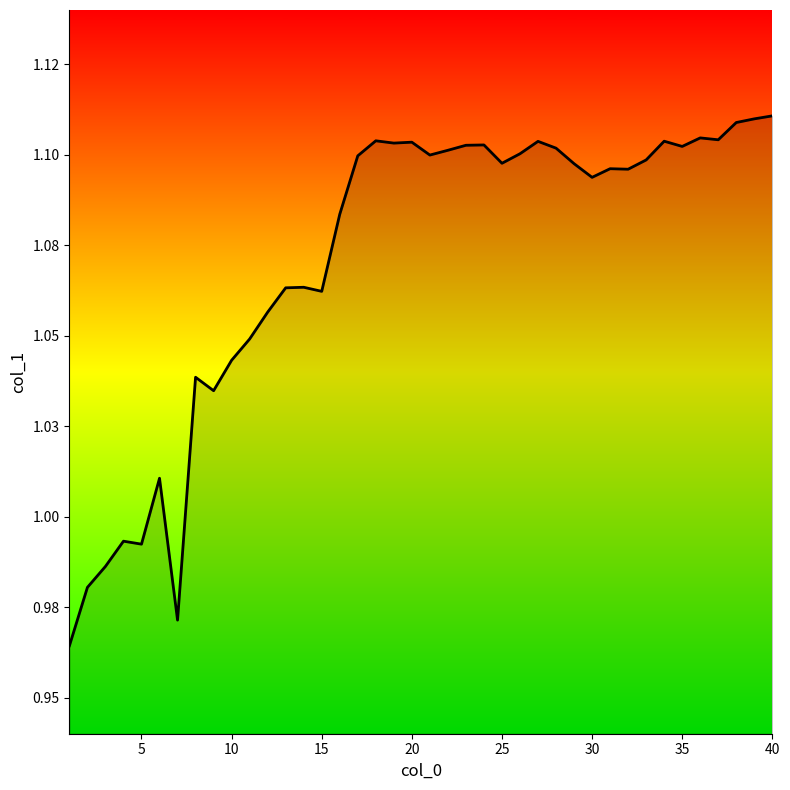

Does the chart have visible grid lines?

No